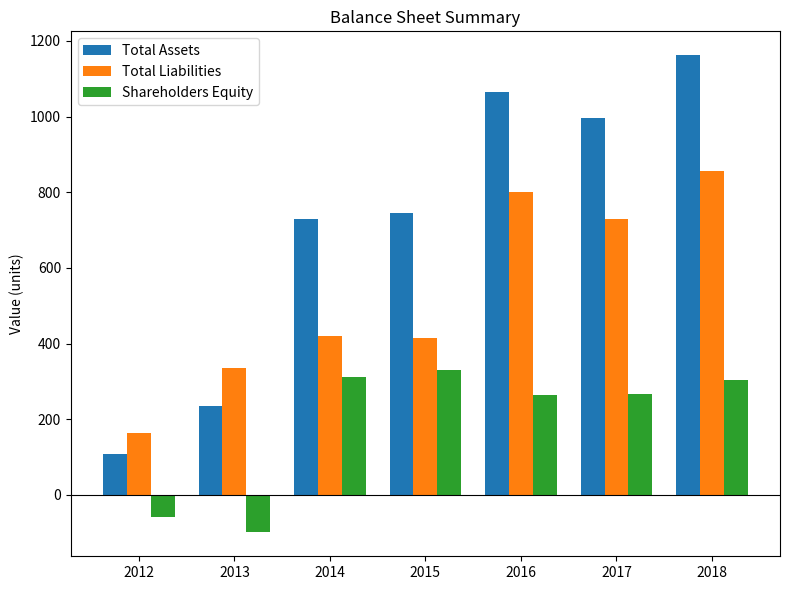

The Total Liabilities series shows 231 at 2015. True or false?

False